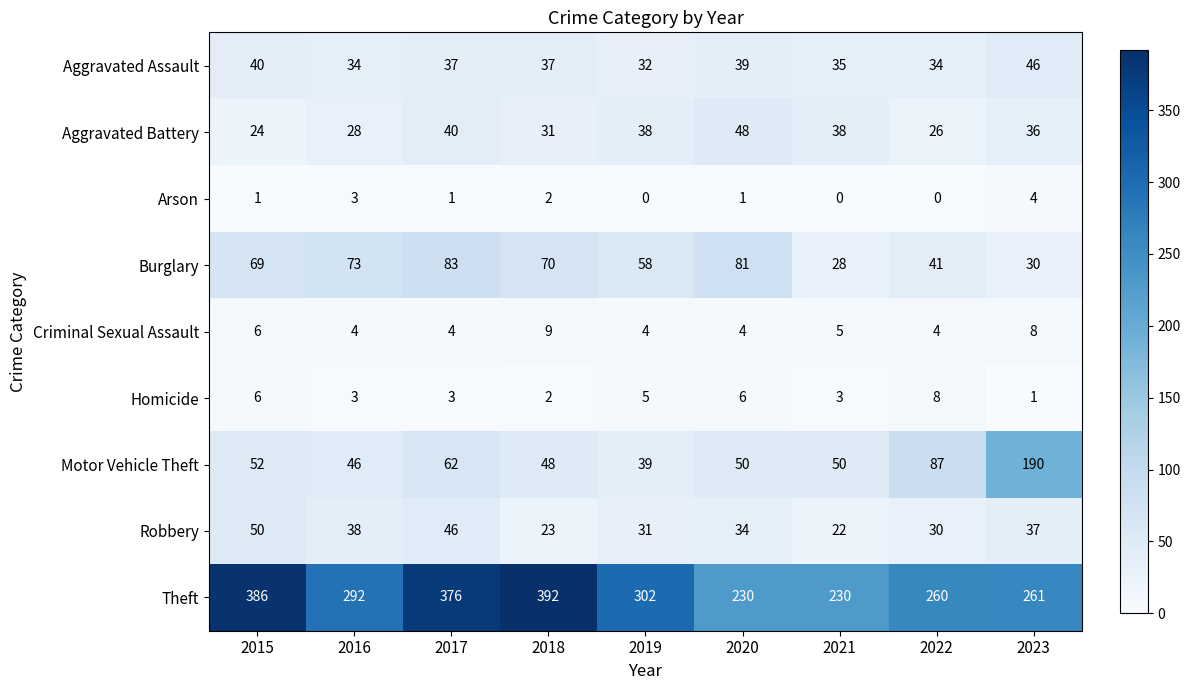

The value of Motor Vehicle Theft at 2015 is 52. True or false?

True